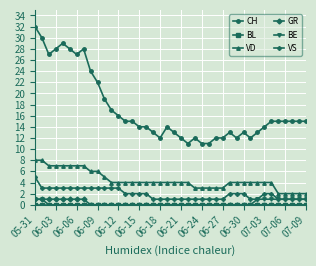

Which series has the largest total across all categories?

CH